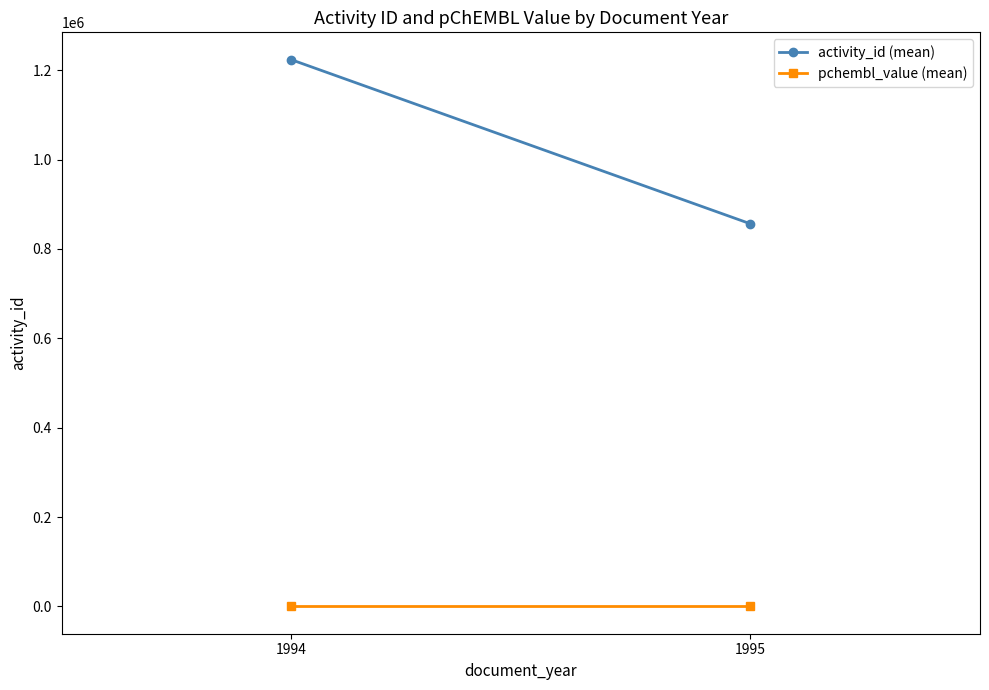

Reading left to right, list all the values displayed in this chart.

activity_id (mean): 1994=1223408.5	1995=856131.5
pchembl_value (mean): 1994=6.8	1995=6.8